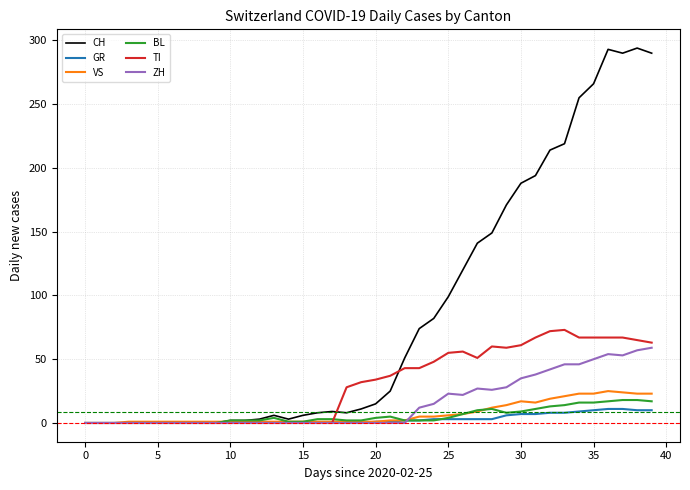

Which series has the largest total across all categories?

CH